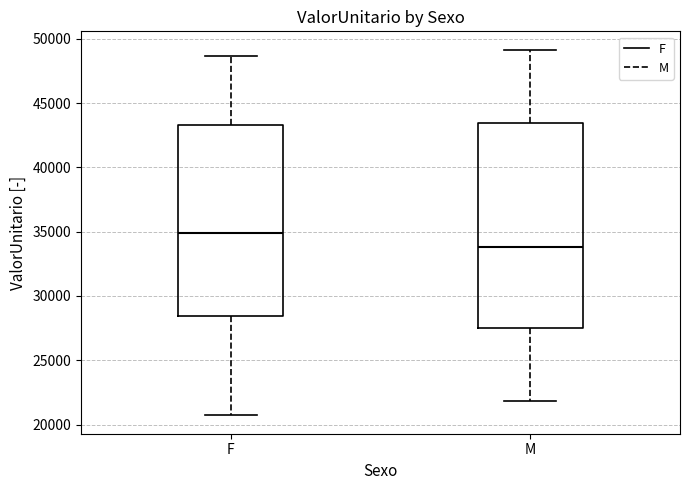

Which box's median line is the lowest?

M